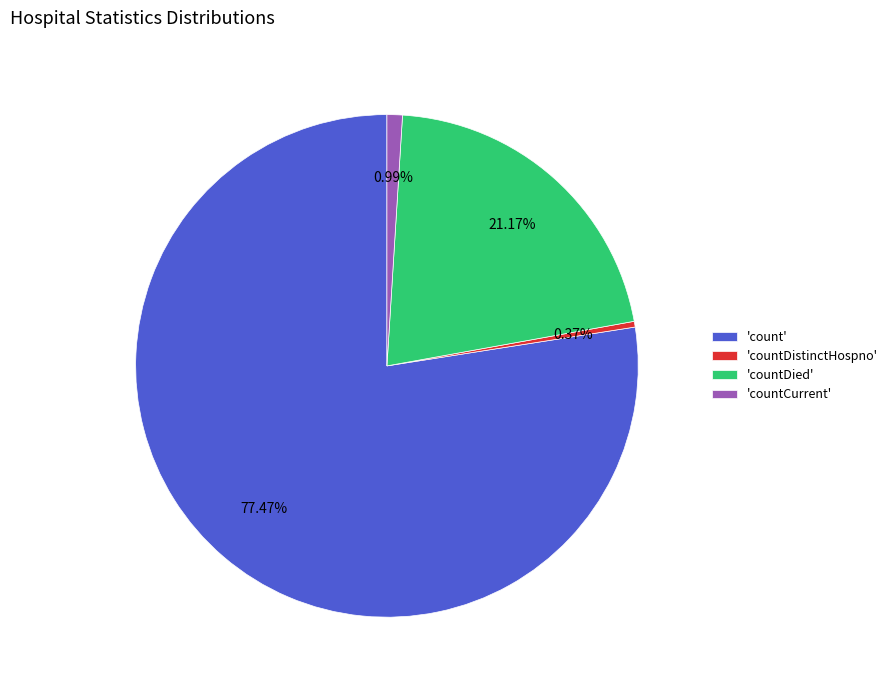

Does 'countCurrent' represent more than half of the total?

No